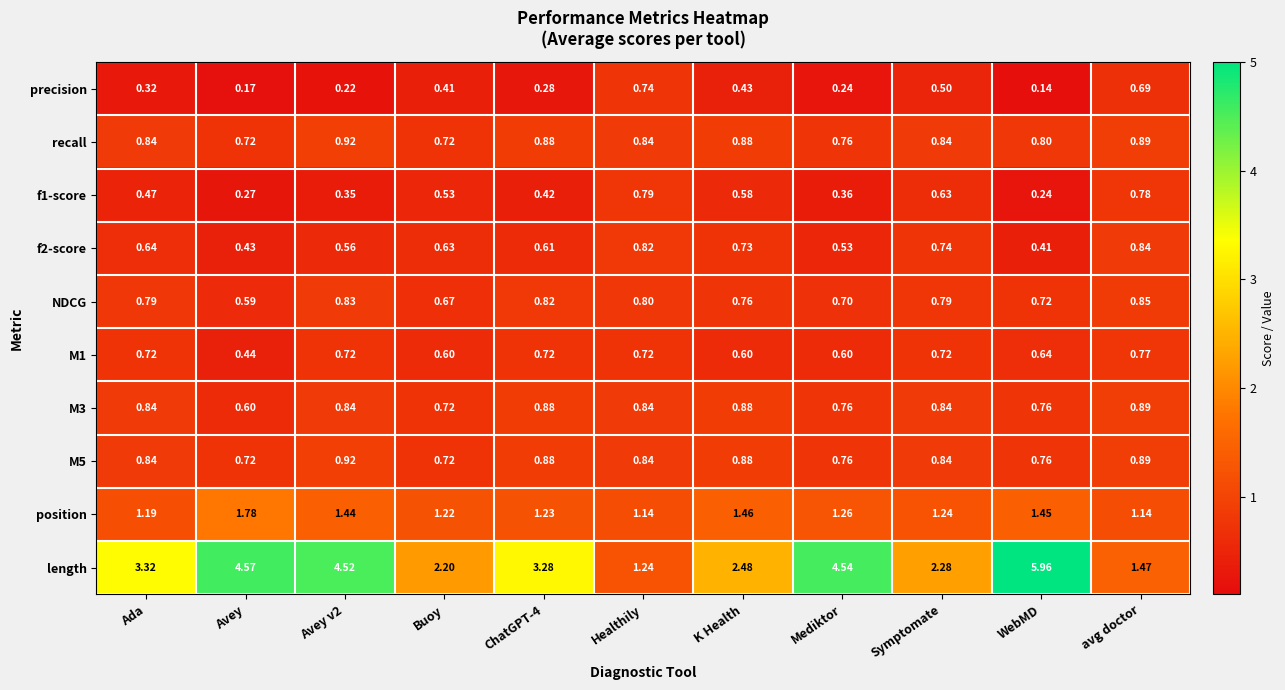

Which series changed the most between Avey and Healthily?

length